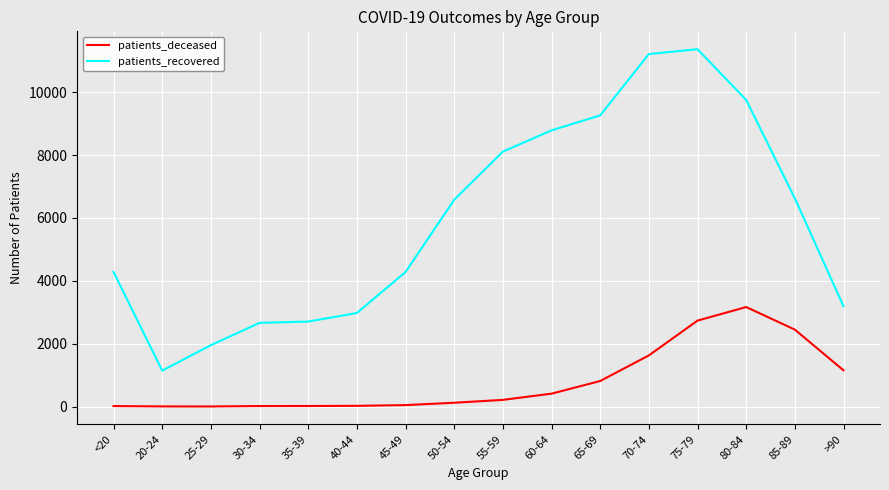

Which series has the largest total across all categories?

patients_recovered